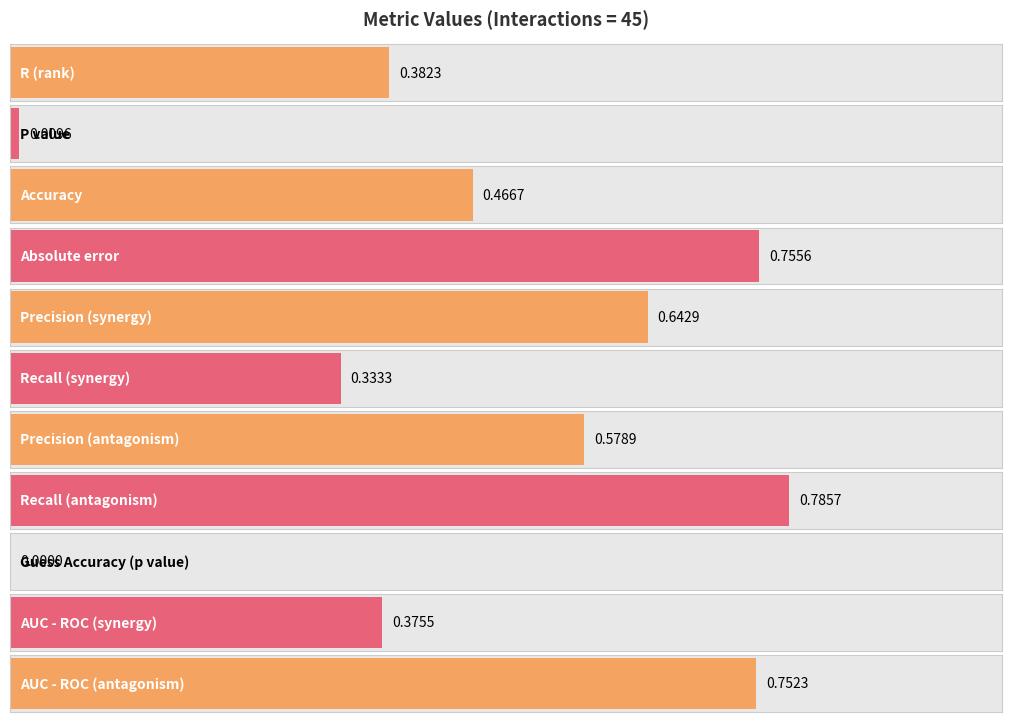

What value does the data have at AUC - ROC (synergy)?

0.4